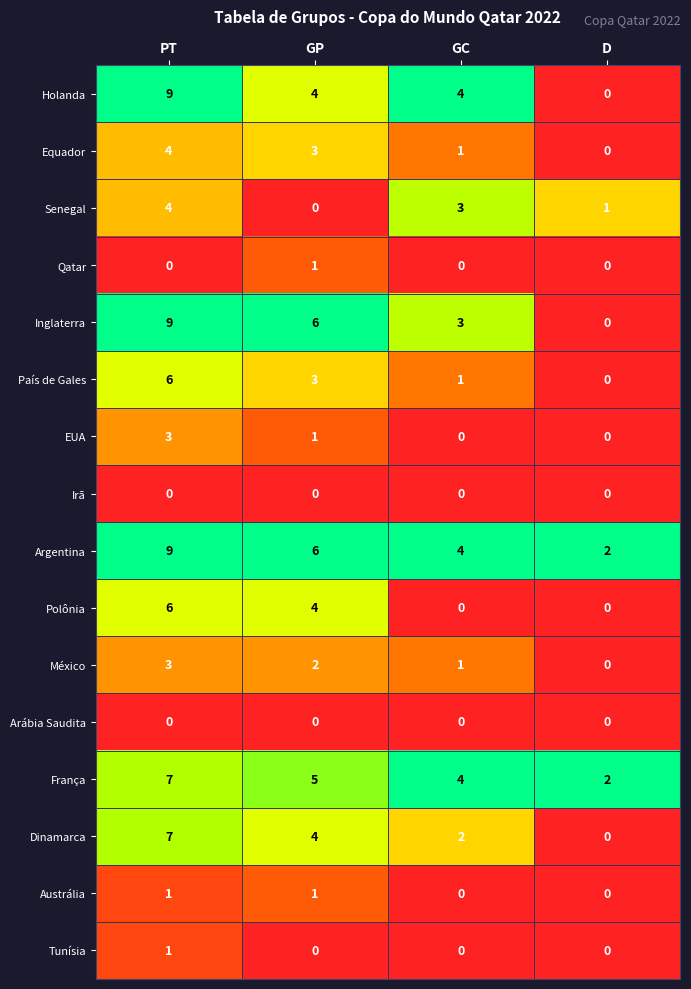

How many Equador values are between 1 and 4?

3